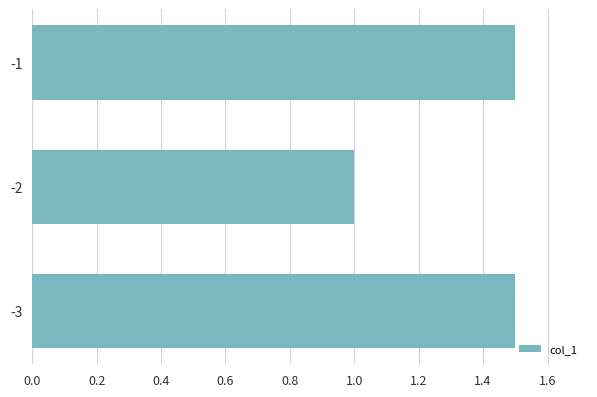

What is the difference between the maximum and minimum values?

0.5